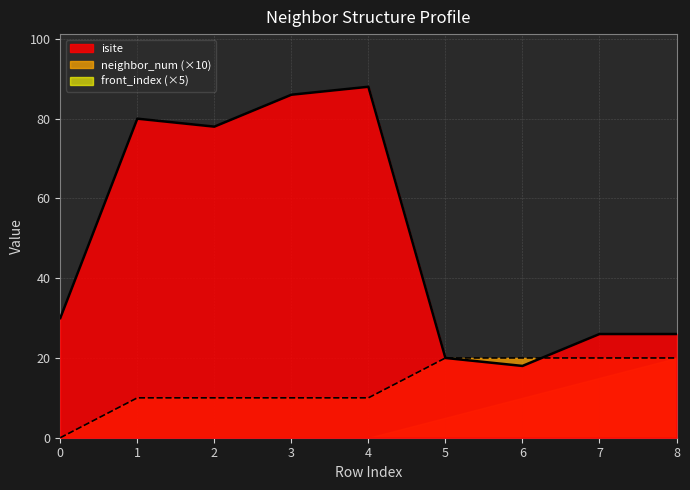

Which series has the largest total across all categories?

isite